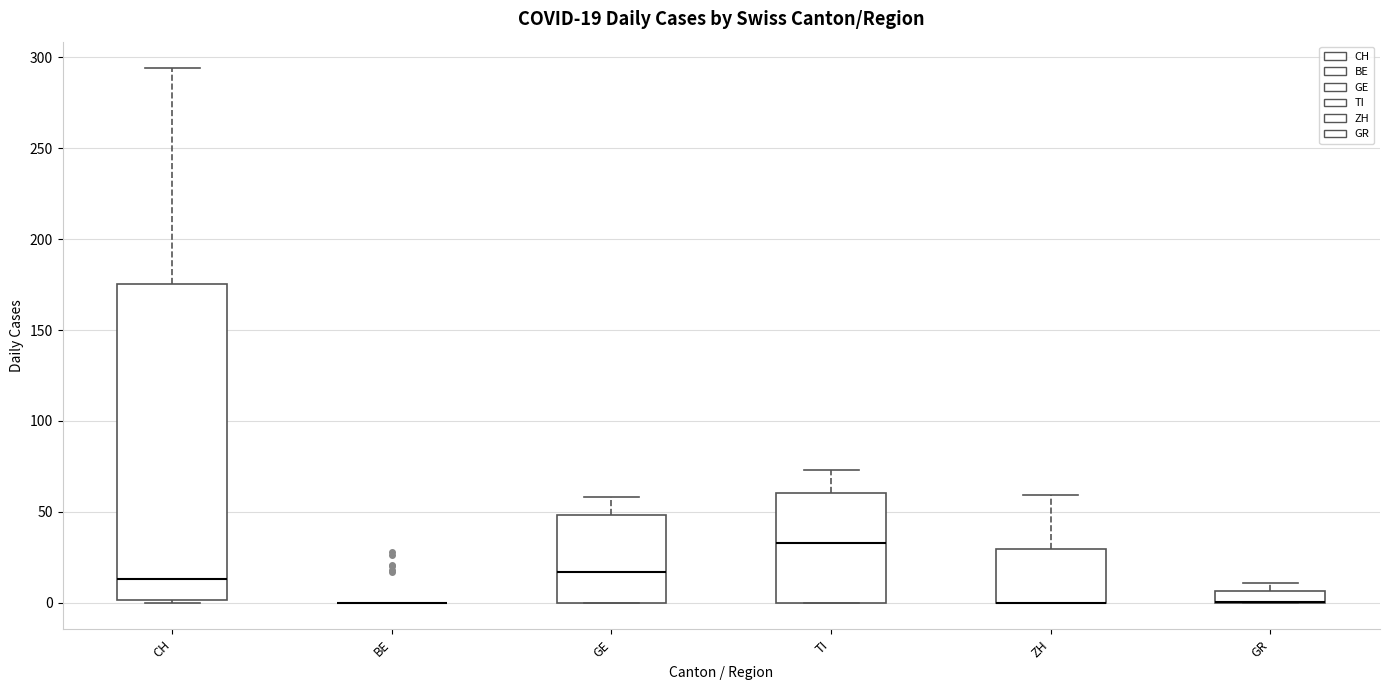

Which box is the tallest, from its lower edge to its upper edge?

CH